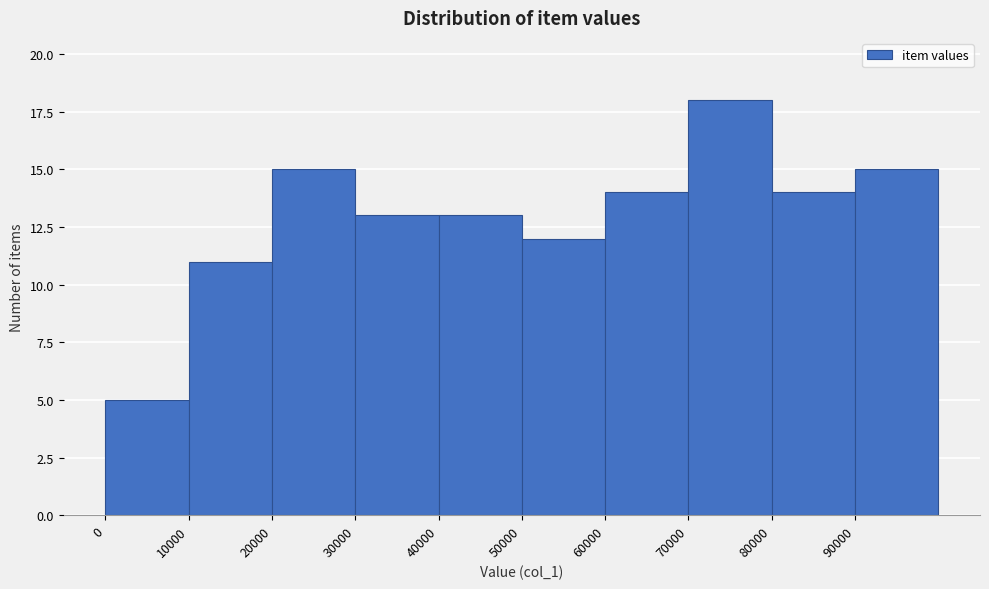

What is the height of the bar covering 70000 to 80000 on the x-axis? The values are not printed on the chart, so give them approximately, as read against the axis.

18